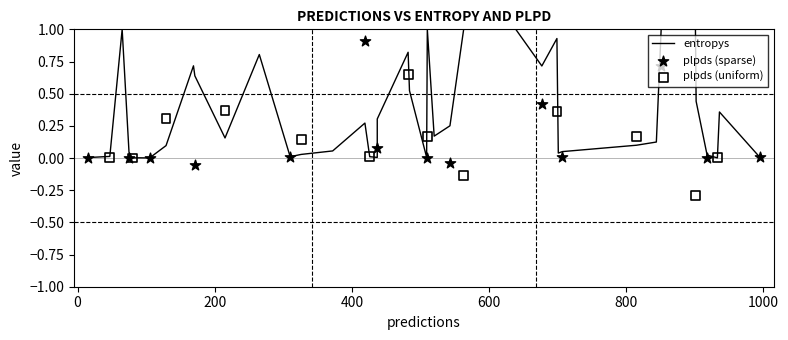

Which series has the largest total across all categories?

entropys